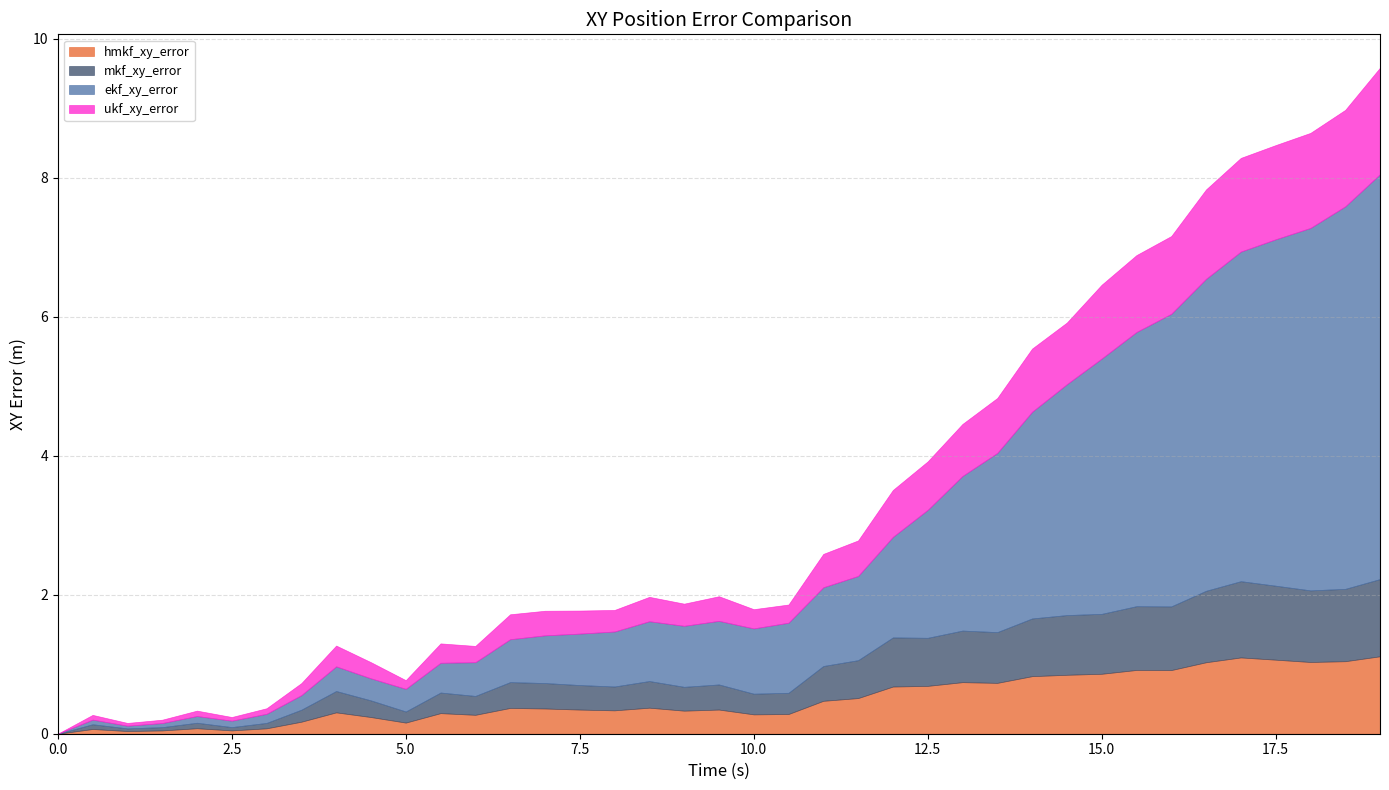

Does the chart display data point markers on the line(s)?

No